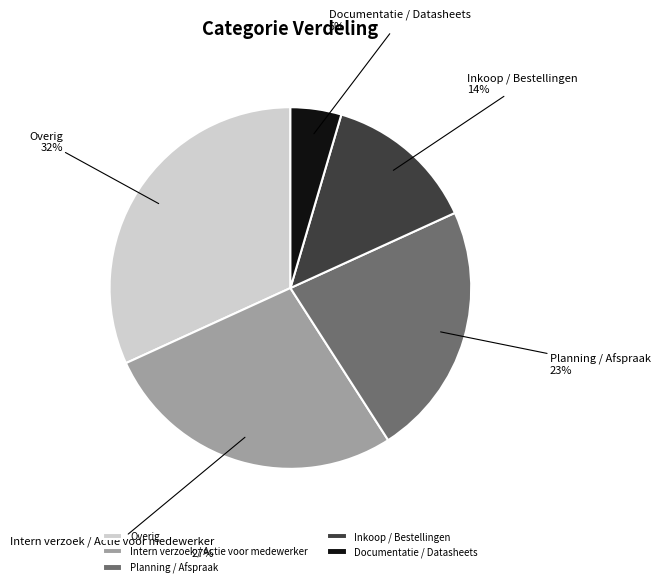

To the nearest percent, what is the difference between the Documentatie / Datasheets and Inkoop / Bestellingen slice percentages?

9%